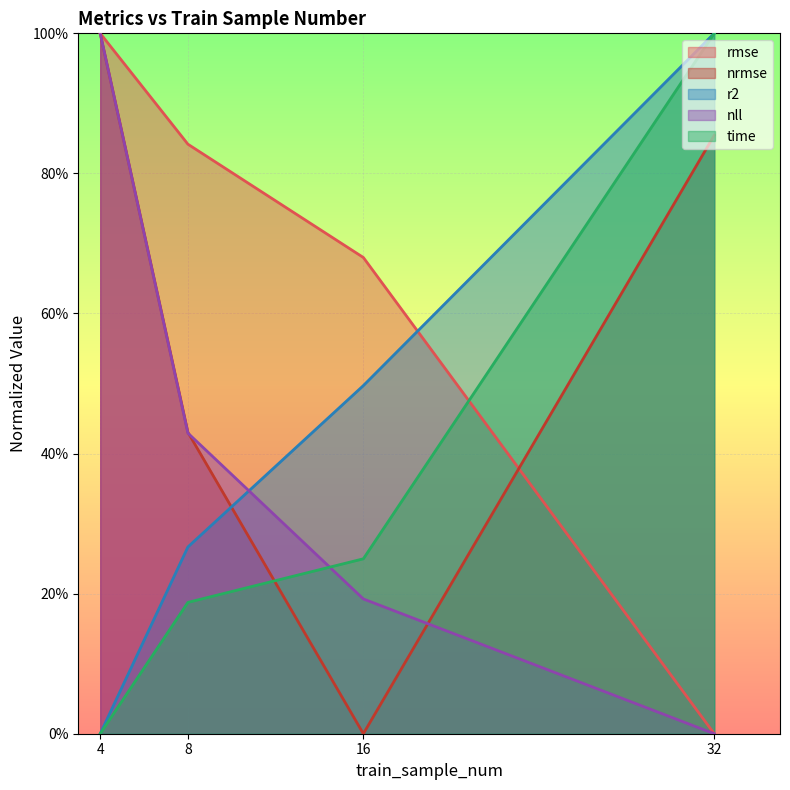

Which category has the lowest value across all series?

32